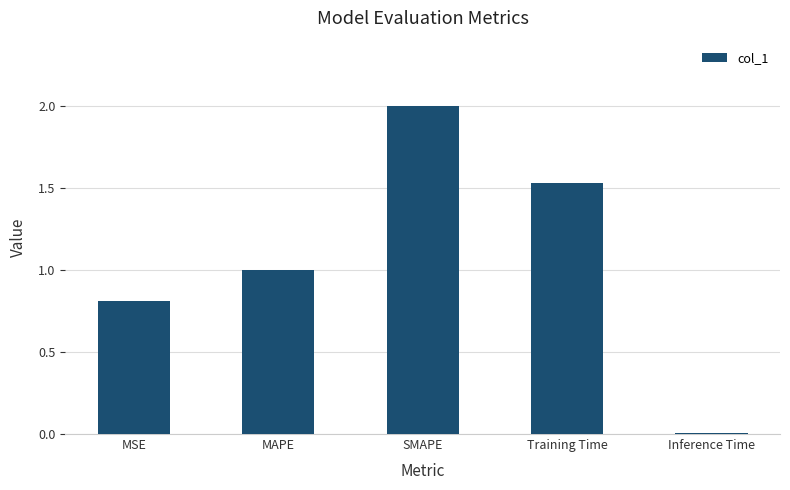

List the labels in order of value, largest first.

SMAPE, Training Time, MAPE, MSE, Inference Time